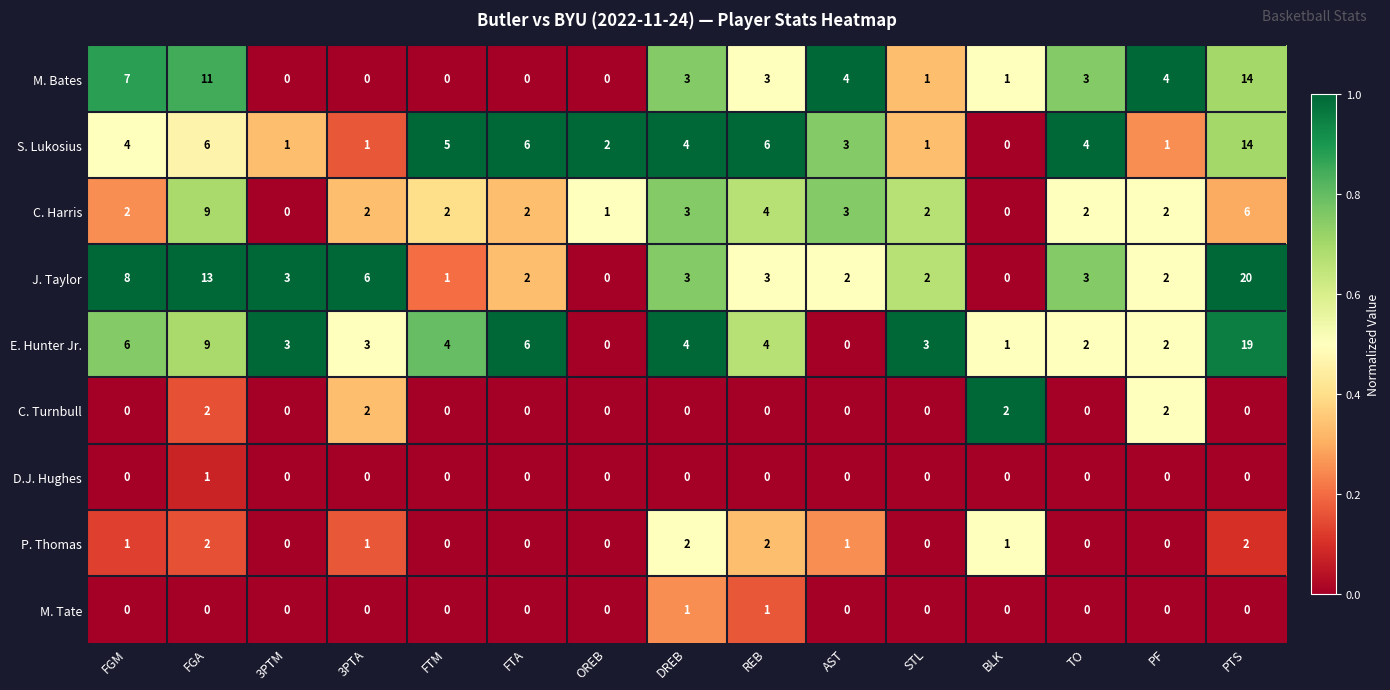

What is the sum of the S. Lukosius values at PTS and REB?

20